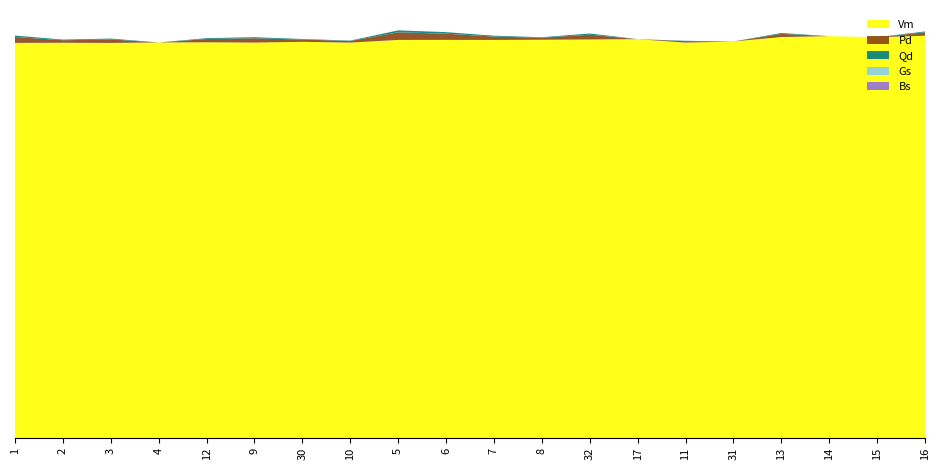

Reading right to left, what are all the values shown in this chart?

Vm: 1.0	1.0	1.0	1.0	1.0	1.0	1.0	1.0	1.0	1.0	1.0	1.0	1.0	1.0	1.0	1.0	1.0	1.0	1.0	1.0
Pd: 0.0	0.0	0.0	0.0	0.0	0.0	0.0	0.0	0.0	0.0	0.0	0.0	0.0	0.0	0.0	0.0	0.0	0.0	0.0	0.0
Qd: 0.0	0.0	0.0	0.0	0.0	0.0	0.0	0.0	0.0	0.0	0.0	0.0	0.0	0.0	0.0	0.0	0.0	0.0	0.0	0.0
Gs: 0.0	0.0	0.0	0.0	0.0	0.0	0.0	0.0	0.0	0.0	0.0	0.0	0.0	0.0	0.0	0.0	0.0	0.0	0.0	0.0
Bs: 0.0	0.0	0.0	0.0	0.0	0.0	0.0	0.0	0.0	0.0	0.0	0.0	0.0	0.0	0.0	0.0	0.0	0.0	0.0	0.0